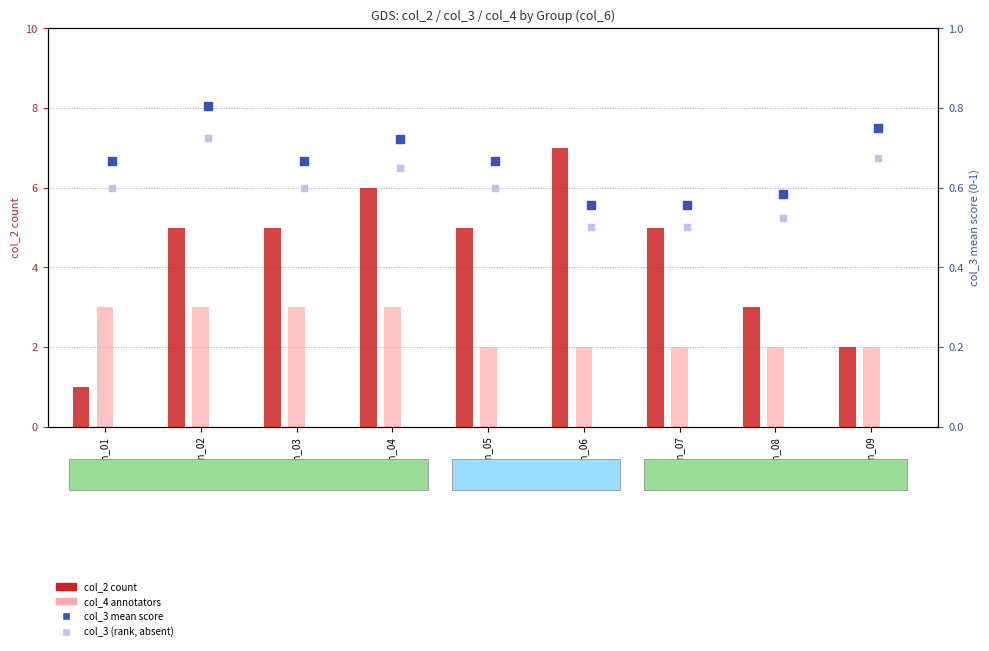

At which category is the sum across all series the highest?

train_04